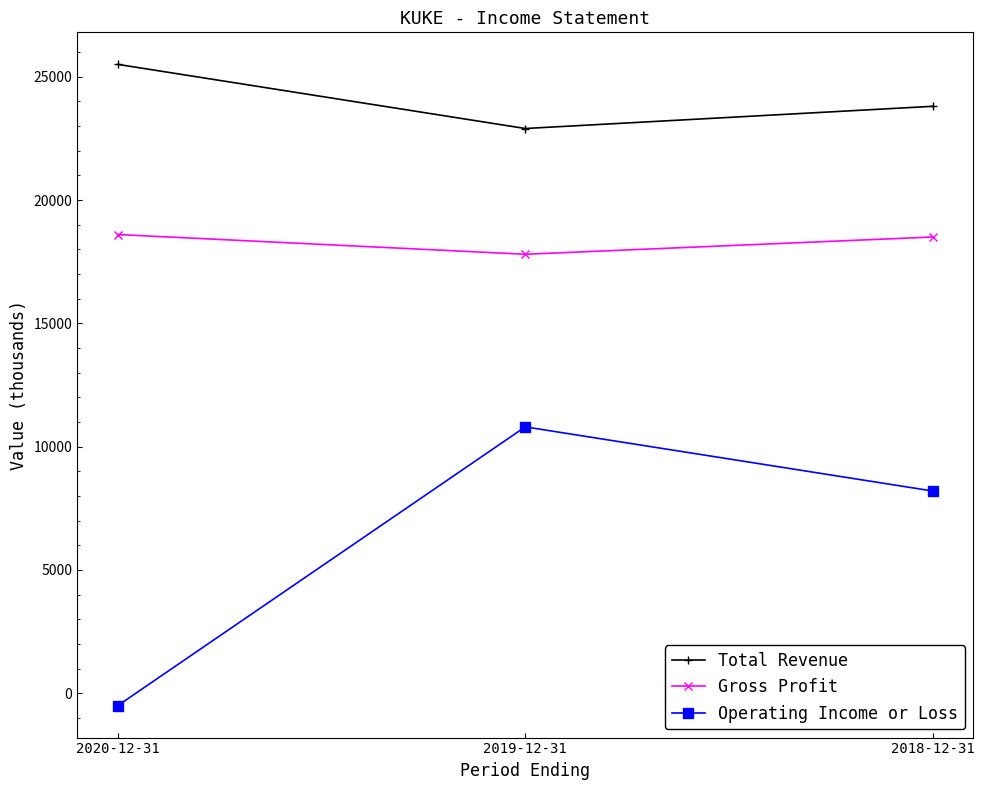

Is the value of Operating Income or Loss at 2018-12-31 greater than the value of Total Revenue at 2019-12-31?

No